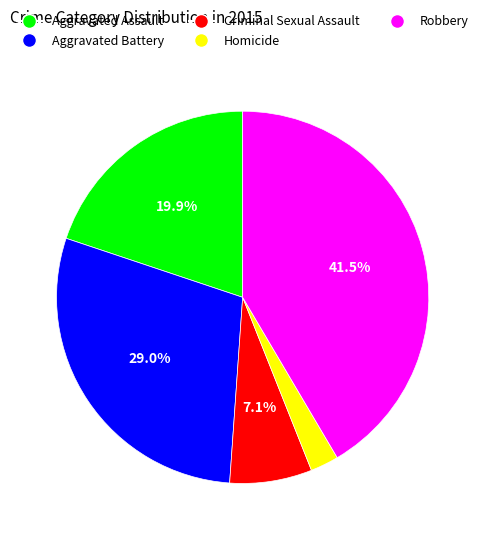

Is it true that Criminal Sexual Assault is 7% of the pie?

True